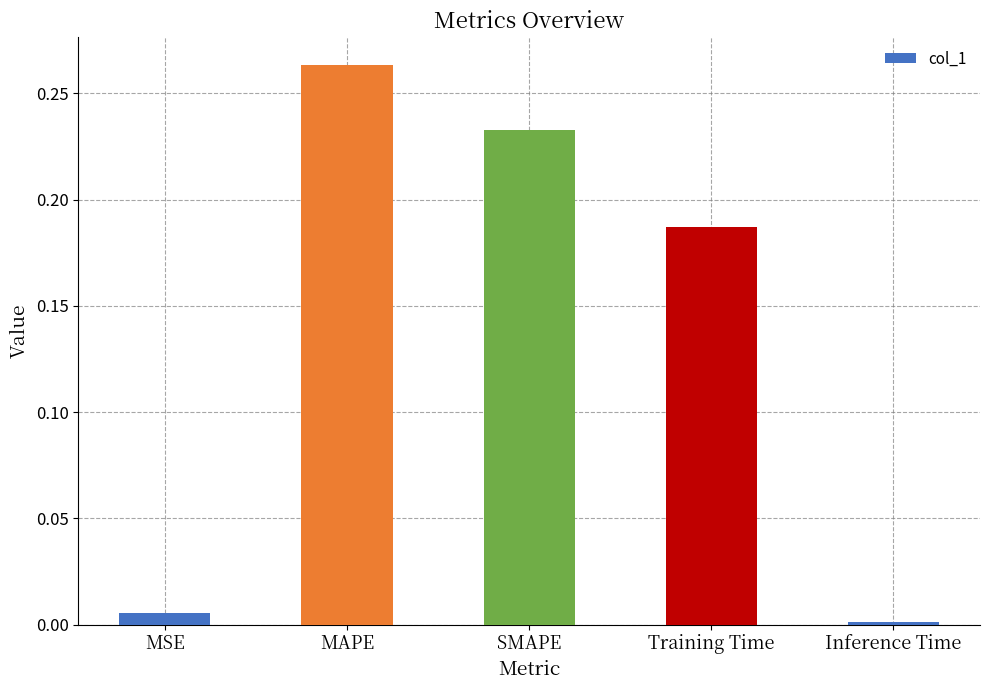

What is the sum of all values?

0.7